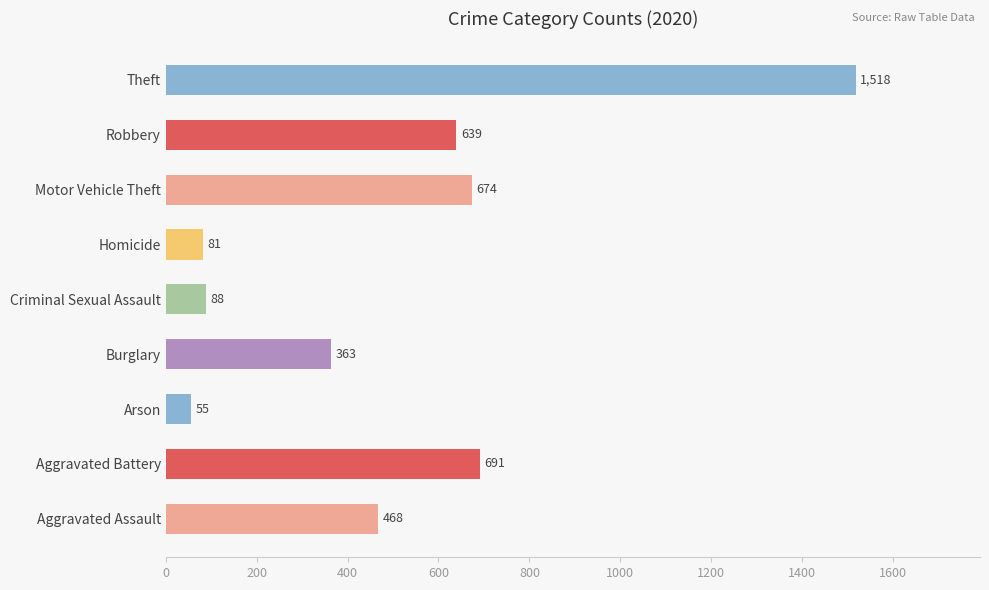

List the labels in order of value, largest first.

Theft, Aggravated Battery, Motor Vehicle Theft, Robbery, Aggravated Assault, Burglary, Criminal Sexual Assault, Homicide, Arson